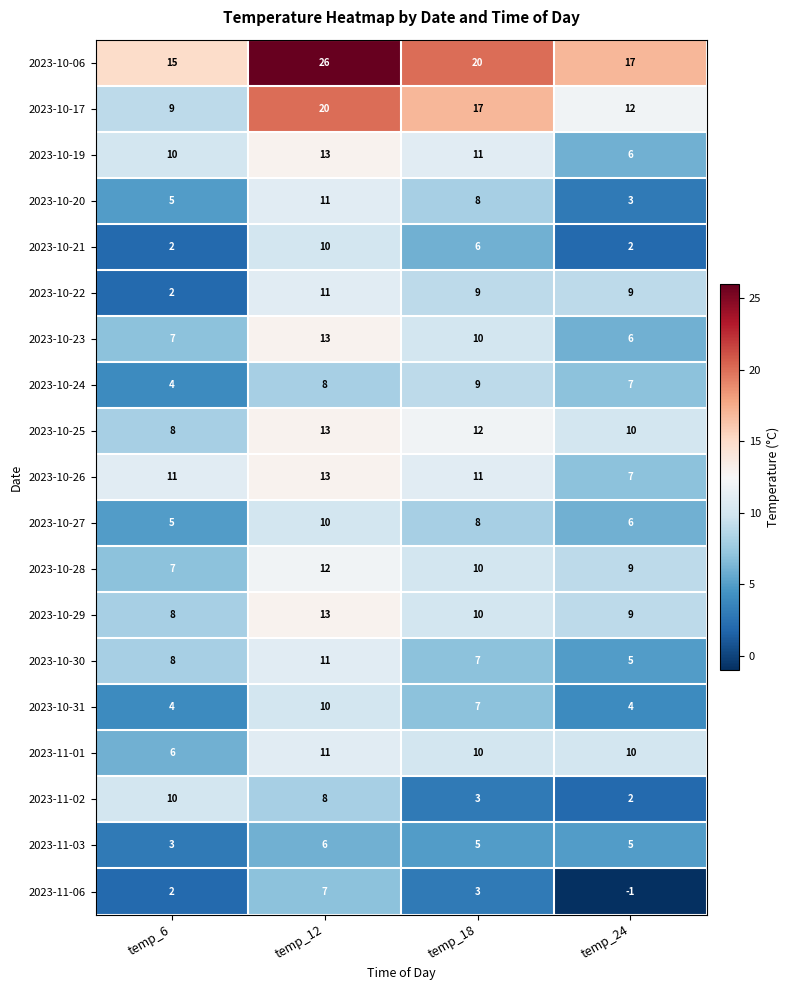

At which category does the chart reach its peak across all series?

temp_12